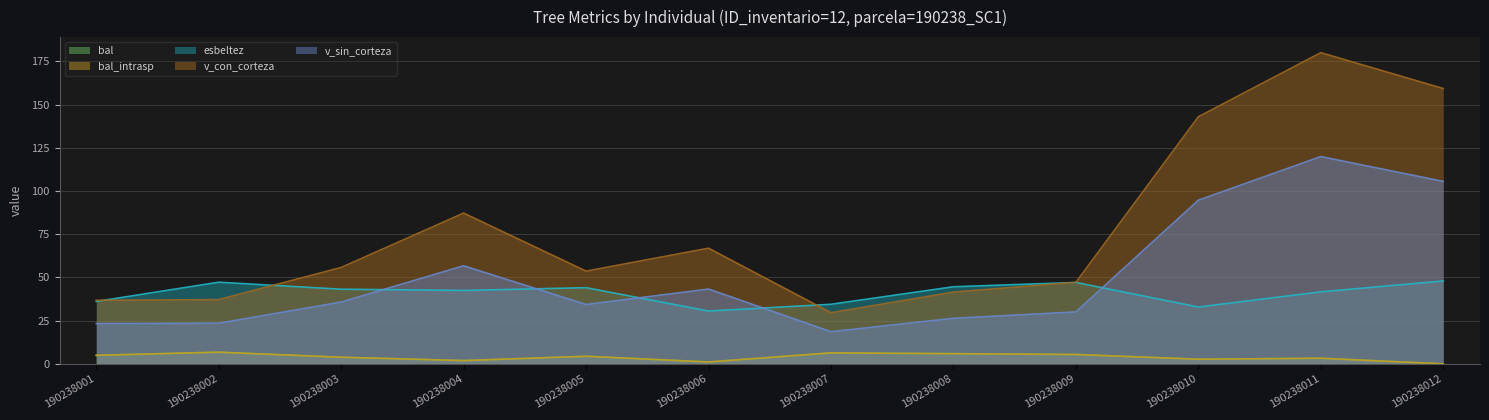

Reading left to right, list all the values displayed in this chart.

bal: 4.9	6.8	3.8	1.9	4.4	1.1	6.3	5.9	5.4	2.7	3.2	0.0
bal_intrasp: 4.9	6.8	3.8	1.9	4.4	1.1	6.3	5.9	5.4	2.7	3.2	0.0
esbeltez: 36.1	47.2	43.2	42.5	44.1	30.6	34.5	44.6	47.1	32.9	41.7	48.0
v_con_corteza: 36.8	37.2	55.8	87.2	53.7	66.9	29.6	41.5	47.2	143.0	180.1	159.3
v_sin_corteza: 23.3	23.5	35.8	56.8	34.4	43.3	18.6	26.4	30.1	94.7	119.9	105.6